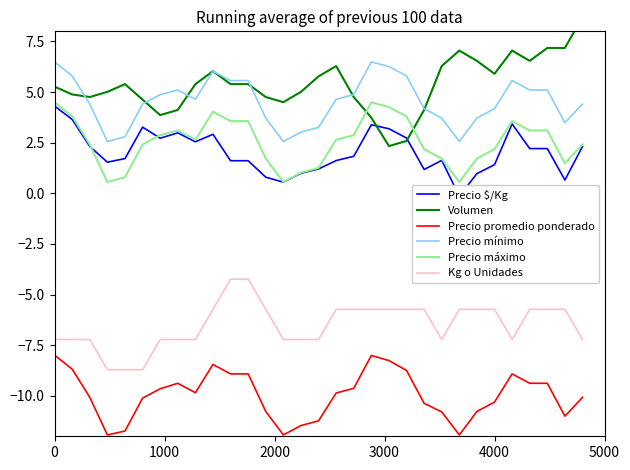

What is the difference between the maximum and minimum values in the Kg o Unidades series?

4.5